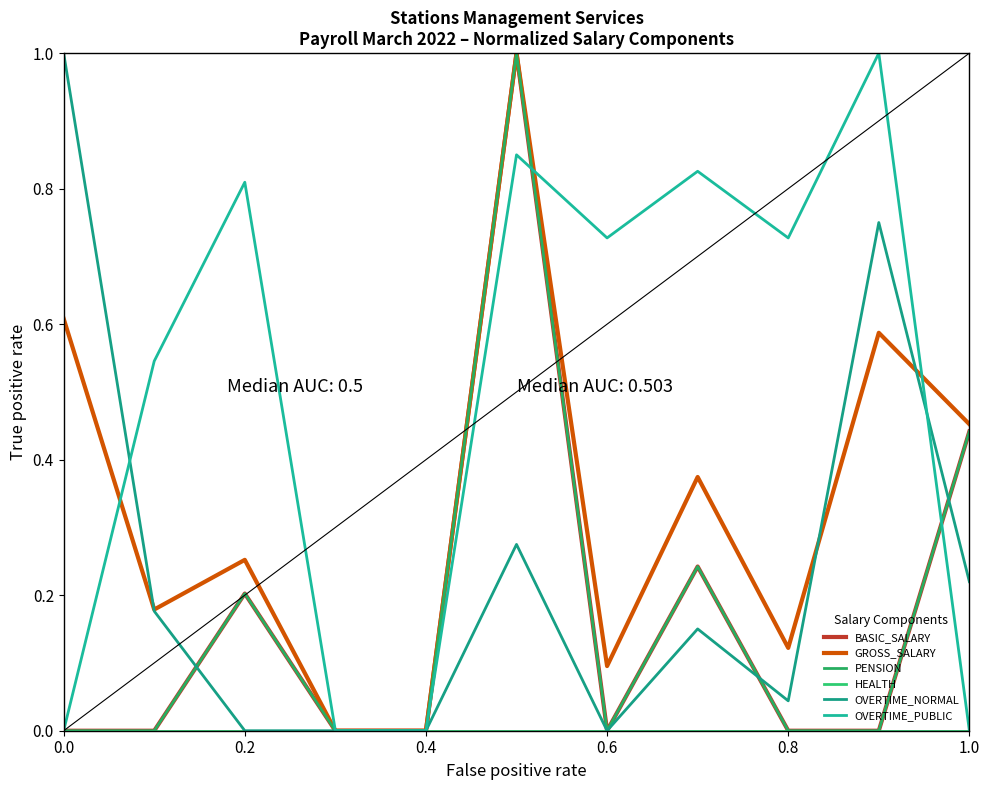

Does the chart display data point markers on the line(s)?

No